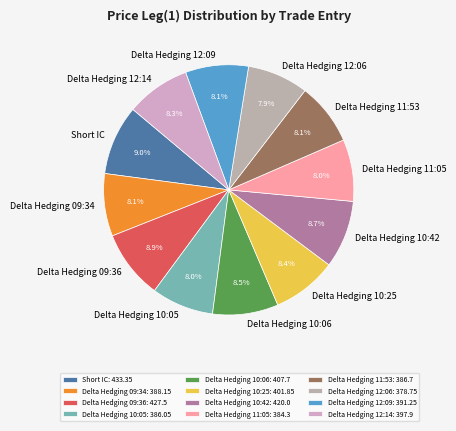

Is Delta Hedging 10:05 the majority of the pie?

No